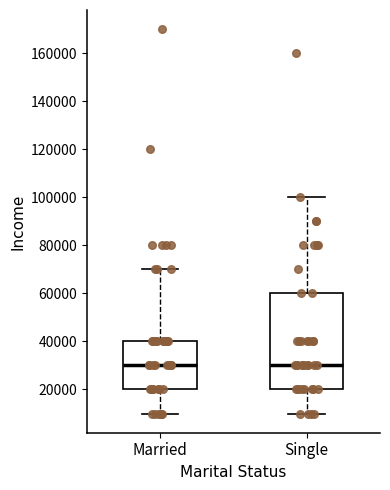

Which box is the tallest, from its lower edge to its upper edge?

Single